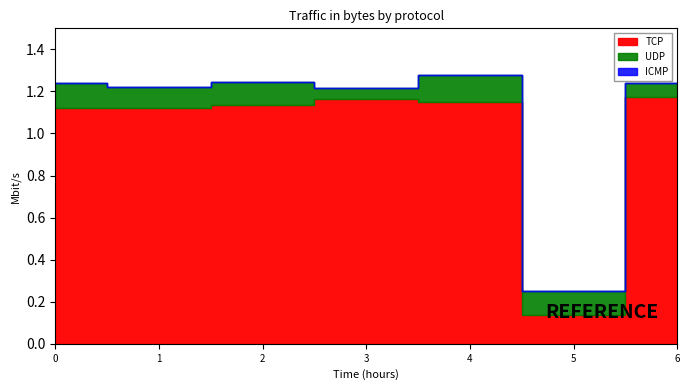

True or false: ICMP (Min) has more than 1 interior local peaks.

False